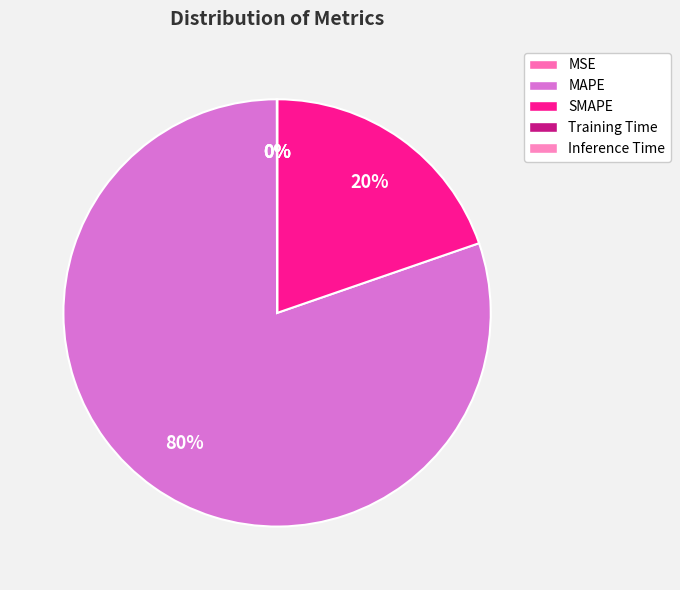

Between MSE and MAPE, which is larger?

MAPE